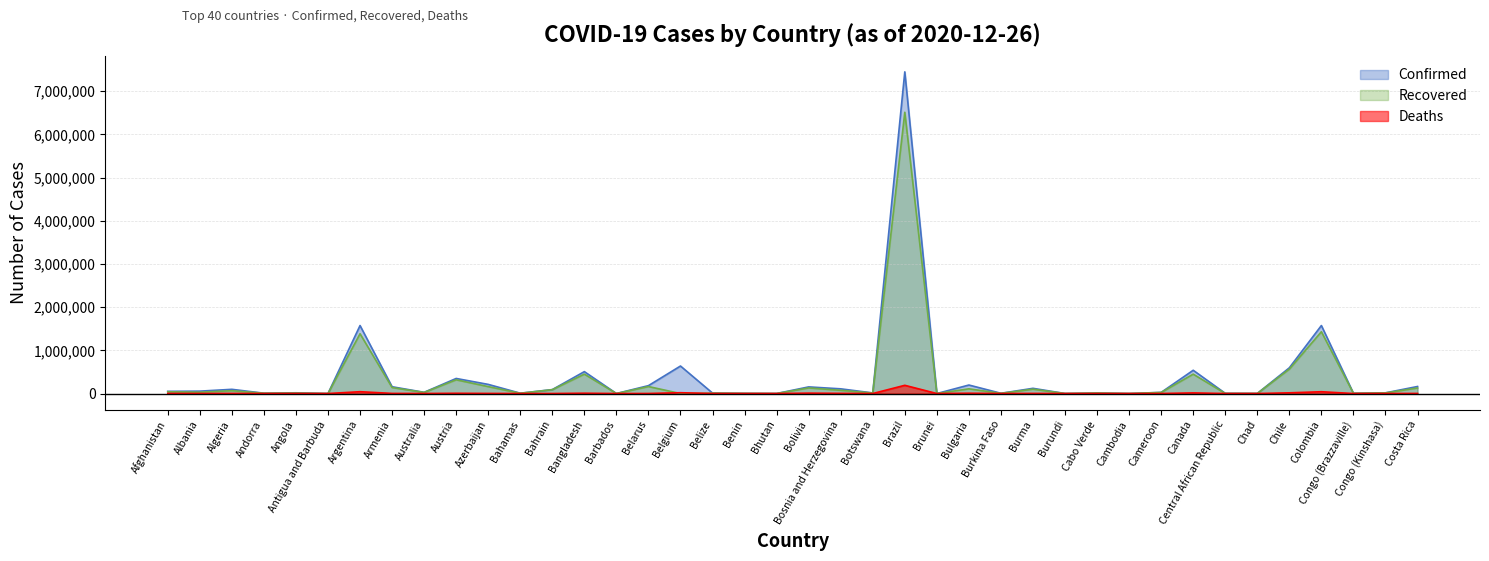

What is the difference between the maximum and minimum values in the Deaths series?

190488